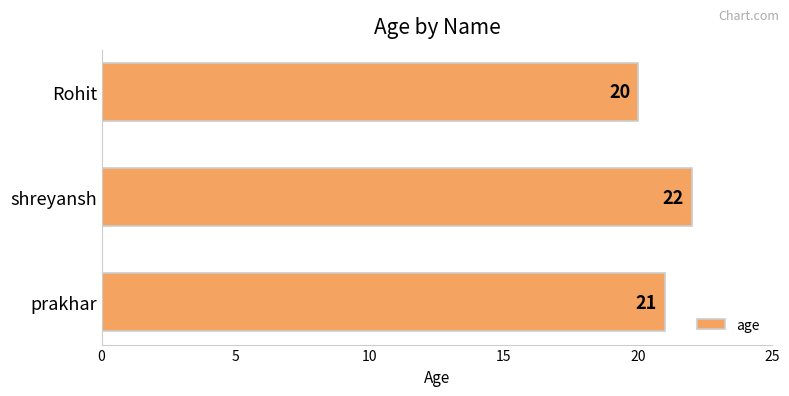

How many values are below 21?

1